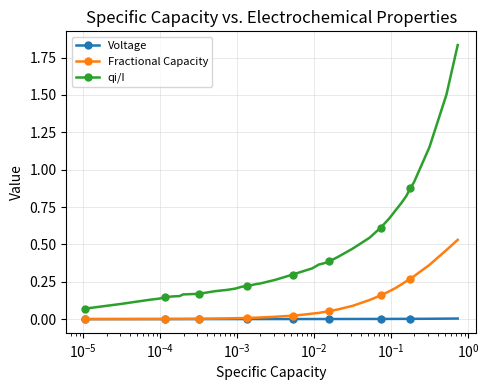

At how many categories does at least one series exceed 1?

3